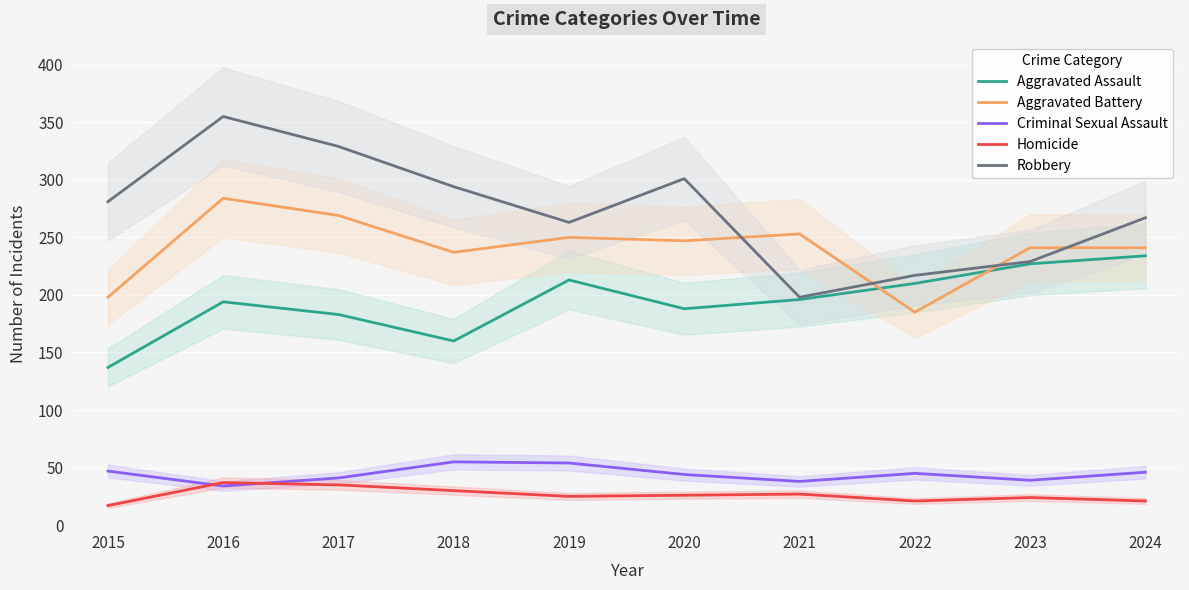

True or false: Robbery and Criminal Sexual Assault intersect in this chart.

False